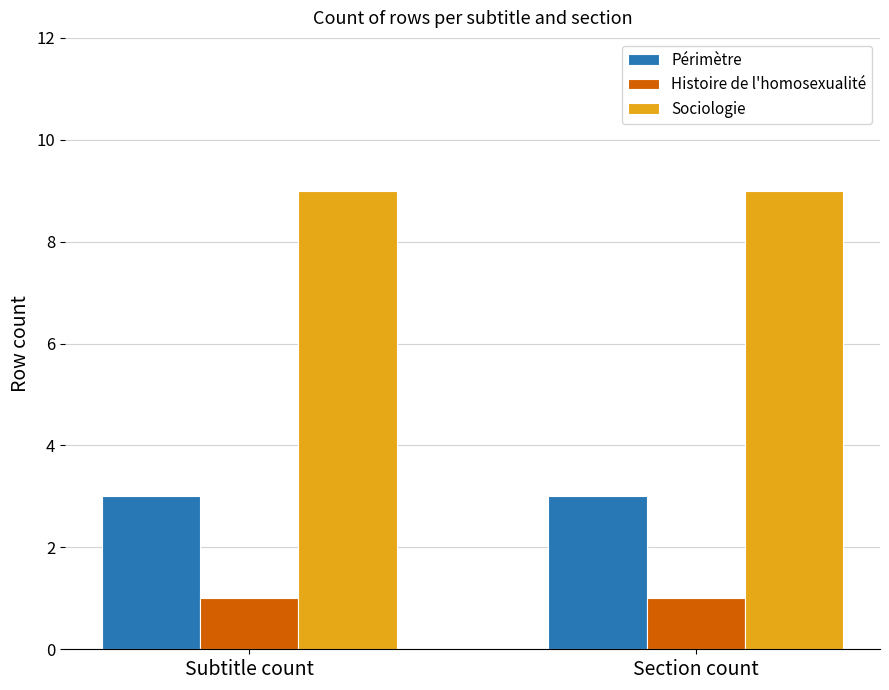

What is the maximum value for Sociologie?

9